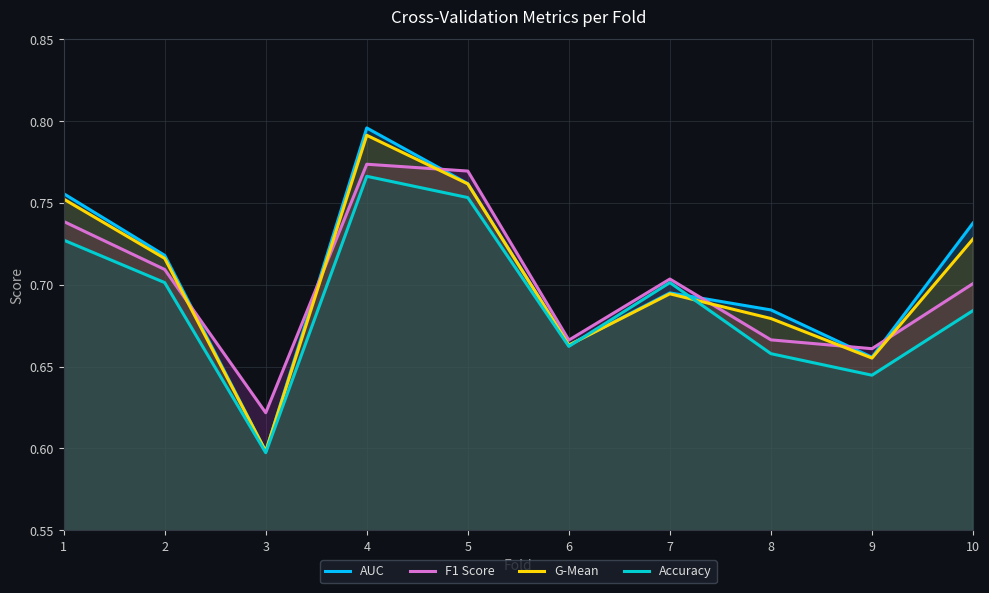

Rank the categories by Accuracy value from highest to lowest.

4, 5, 1, 2, 7, 10, 6, 8, 9, 3